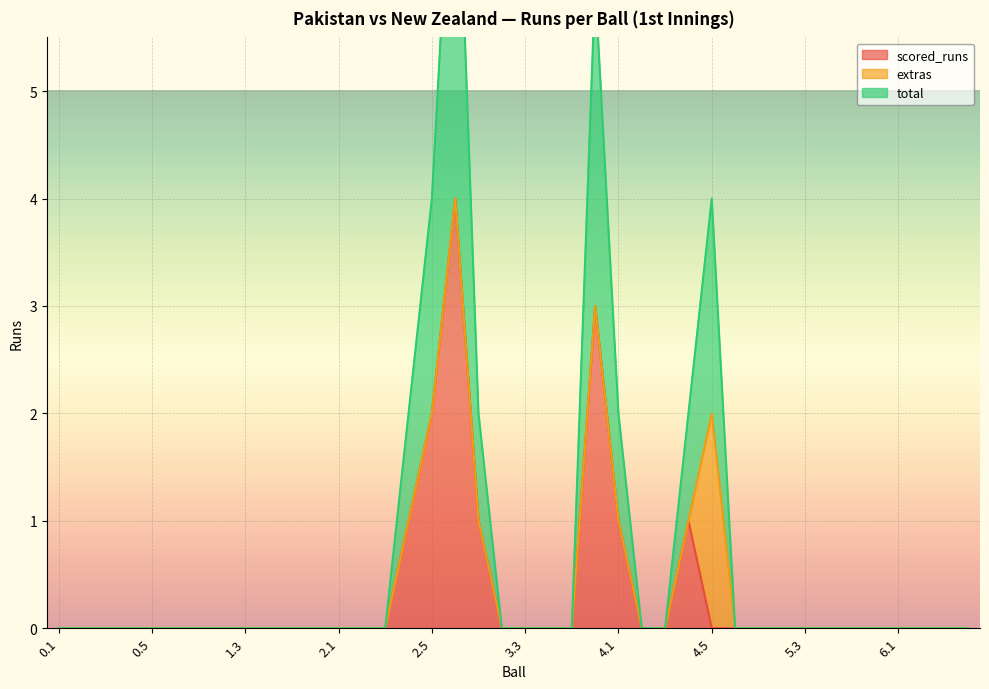

True or false: scored_runs and total intersect in this chart.

False